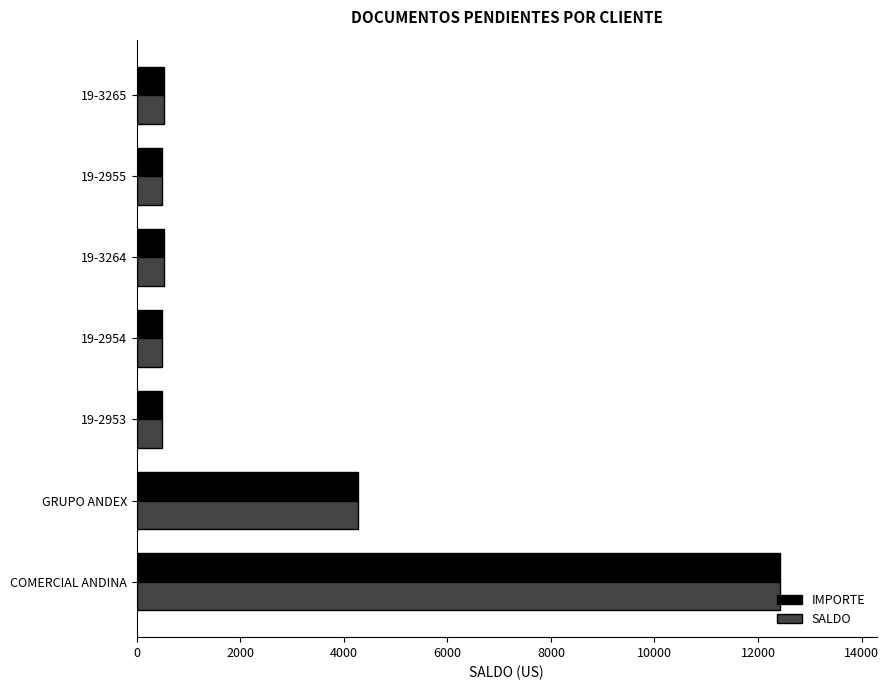

Is it true that IMPORTE equals 12424.4 at COMERCIAL ANDINA?

True